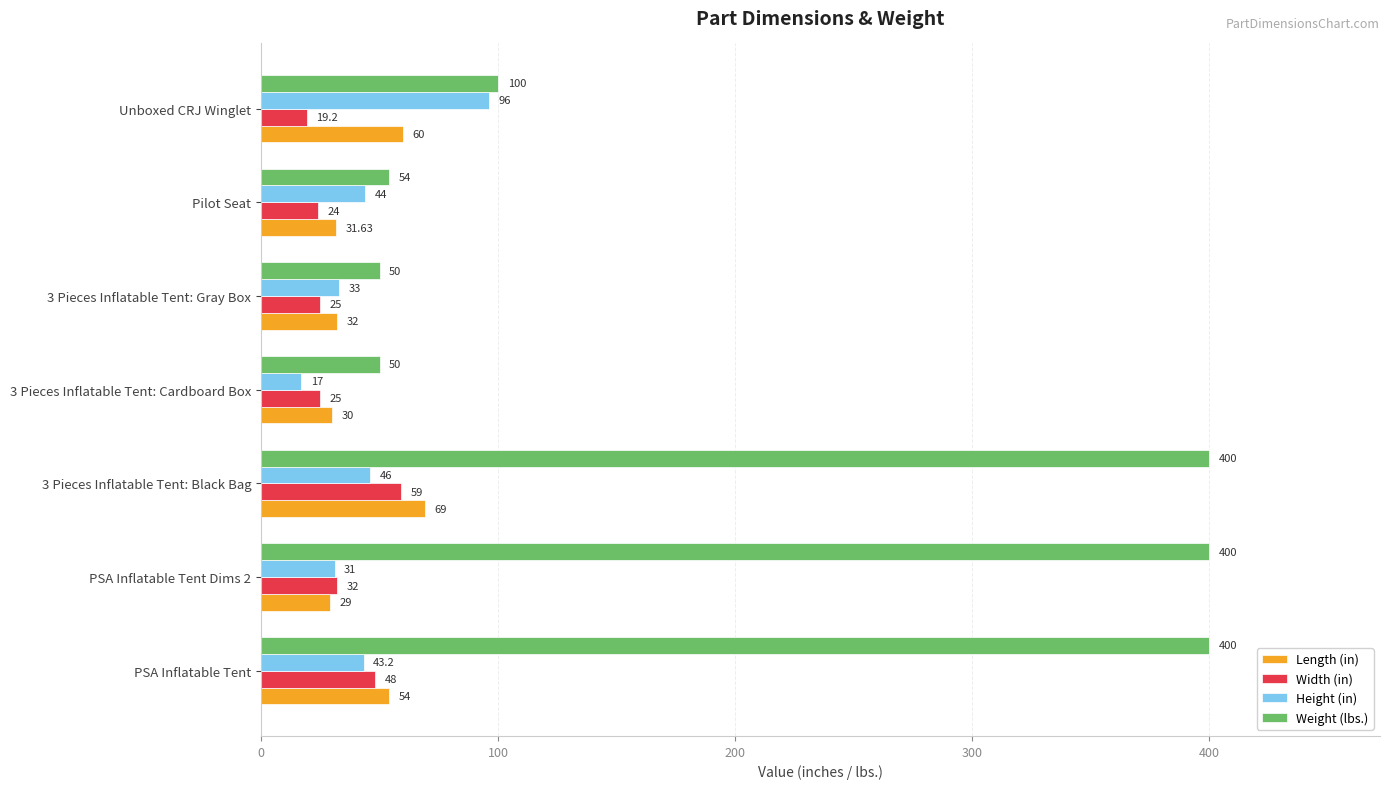

What is the difference between the maximum and second lowest values in the Height (in) series?

65.0